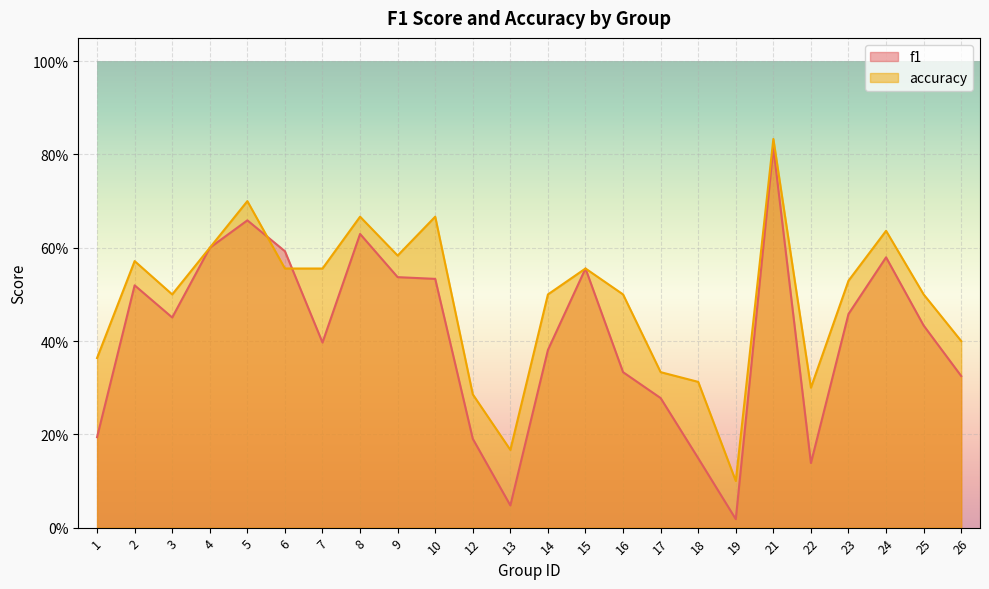

Where is the first local minimum for f1?

3